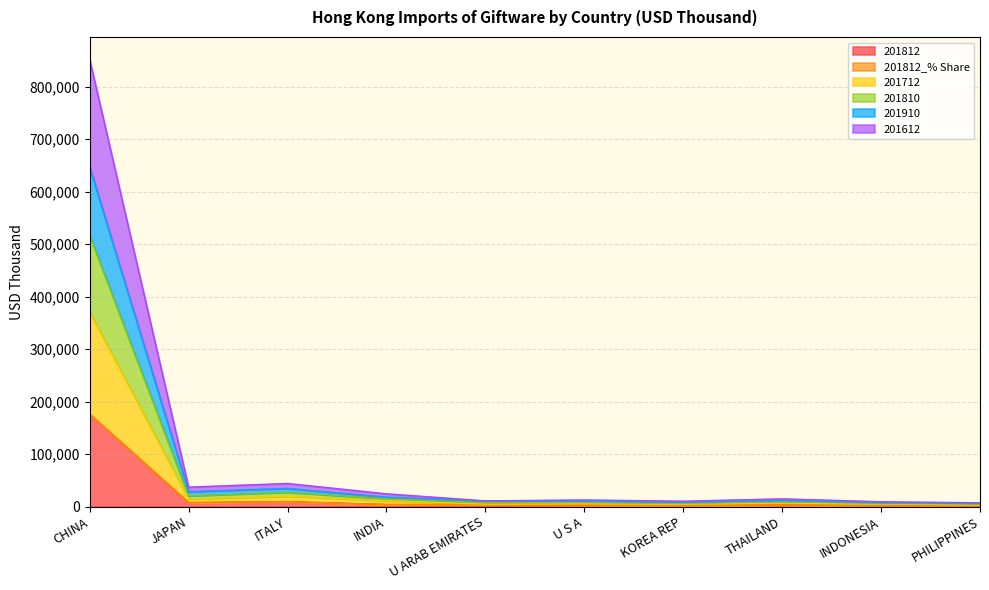

At which category does 201812_% Share reach its first local peak?

ITALY